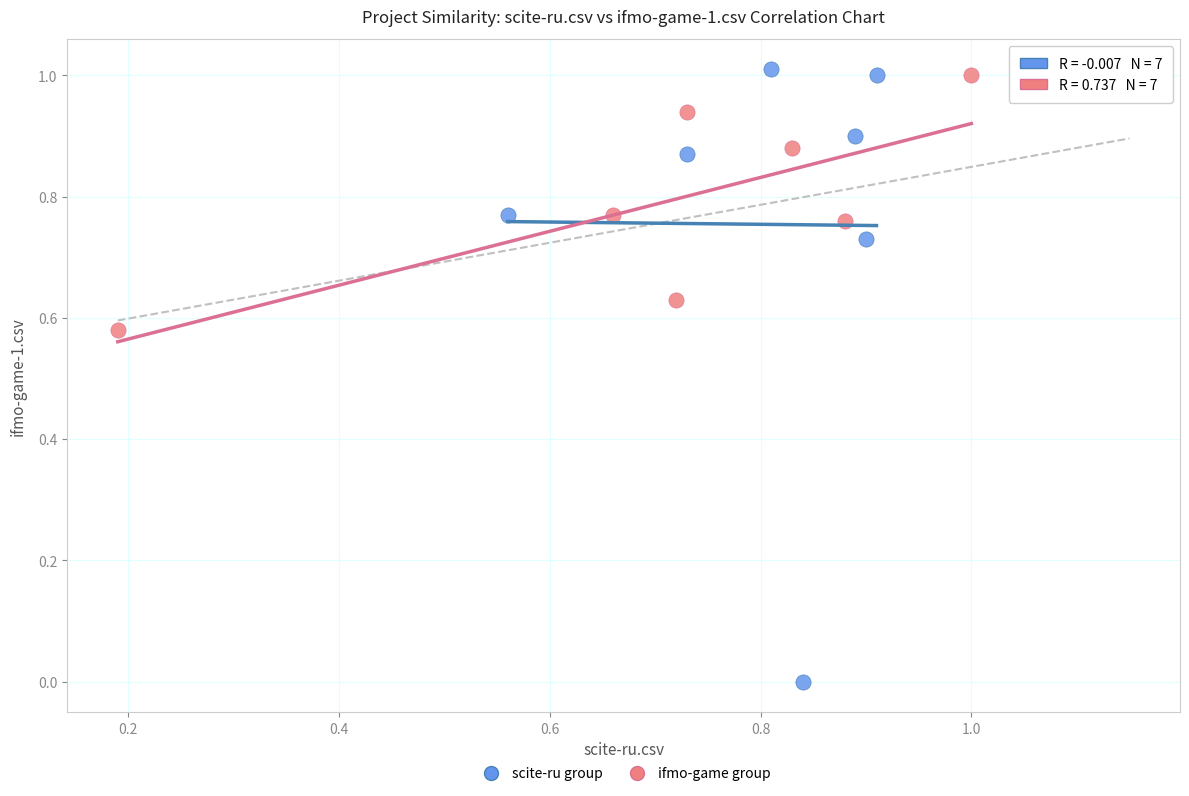

Which series has the largest Y range (max minus min)?

scite-ru group